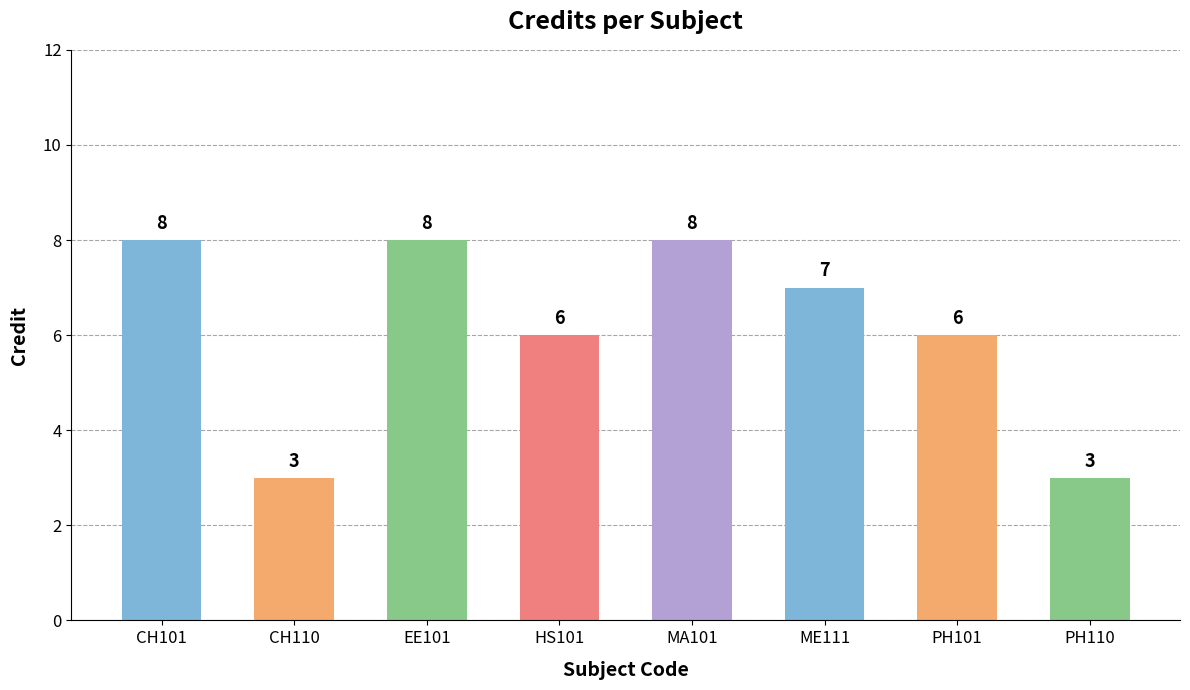

What is the average value?

6